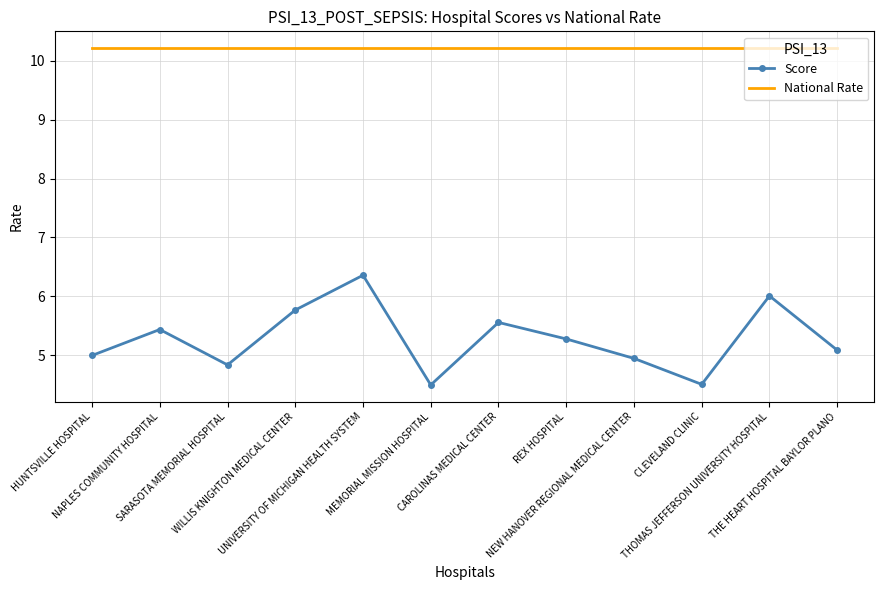

Which series has the largest total across all categories?

National Rate